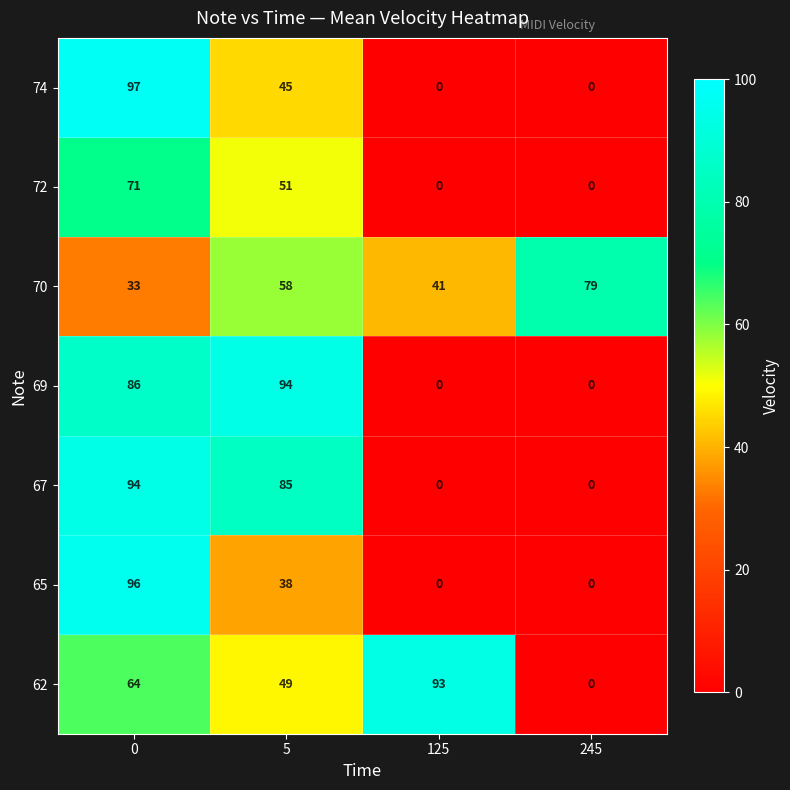

How many data points in 67 are less than 85?

2